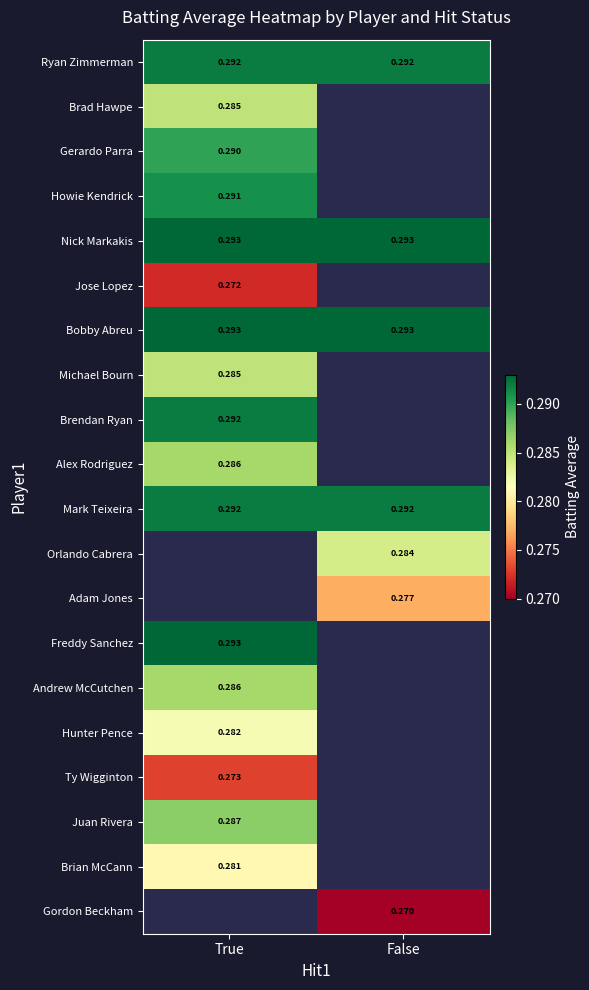

What is the minimum value shown in the chart?

0.3